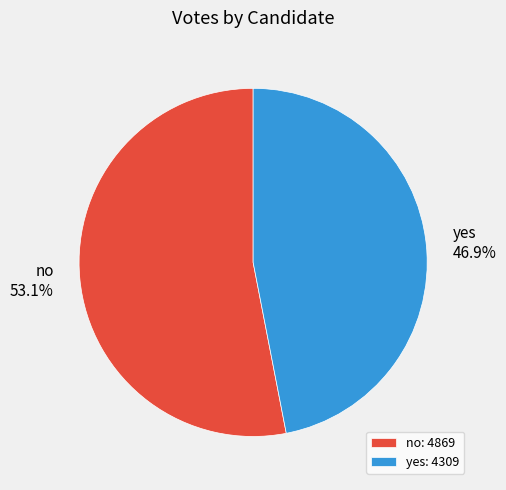

Is there any slice that represents more than half of the pie?

Yes